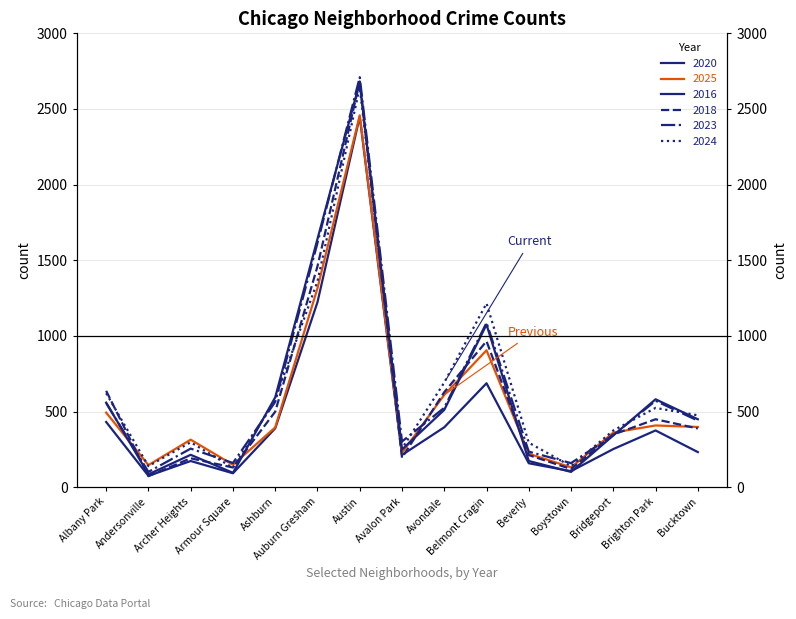

At which category is the sum across all series the highest?

Austin